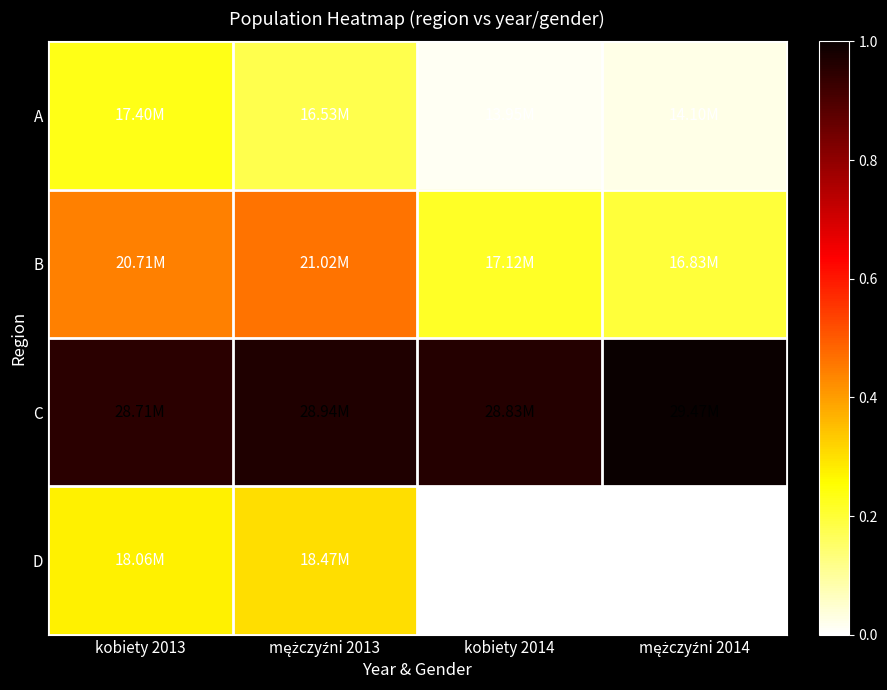

At how many categories does at least one series exceed 14472874?

4